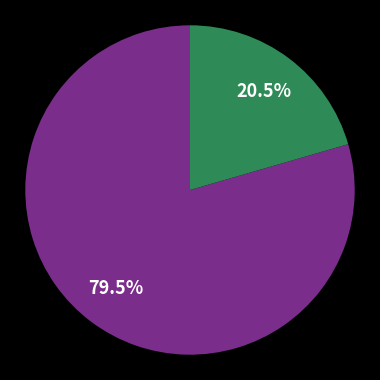

Is there any slice that represents more than half of the pie?

Yes